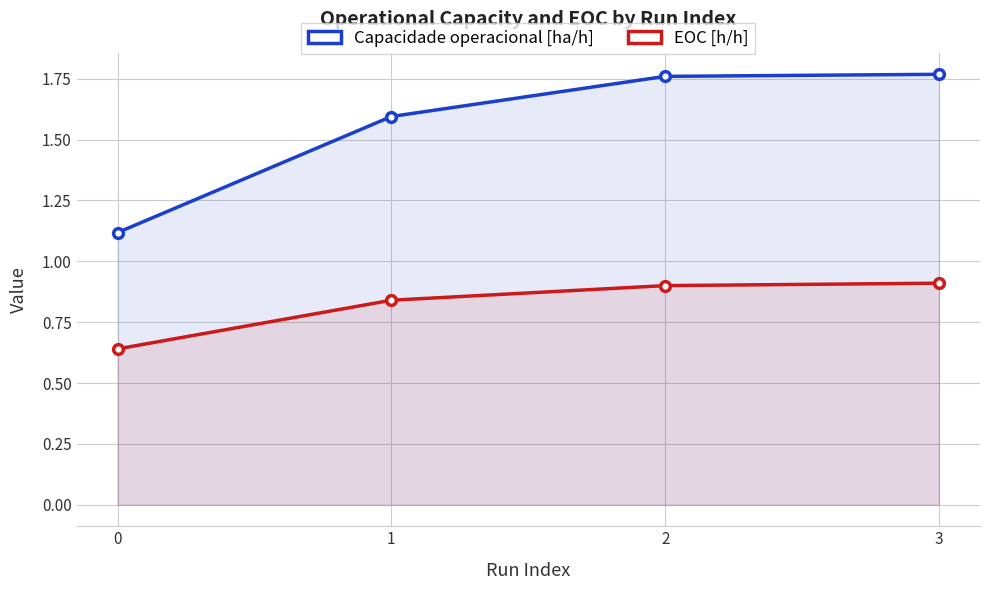

What is the average value of the Capacidade operacional [ha/h] series?

1.6